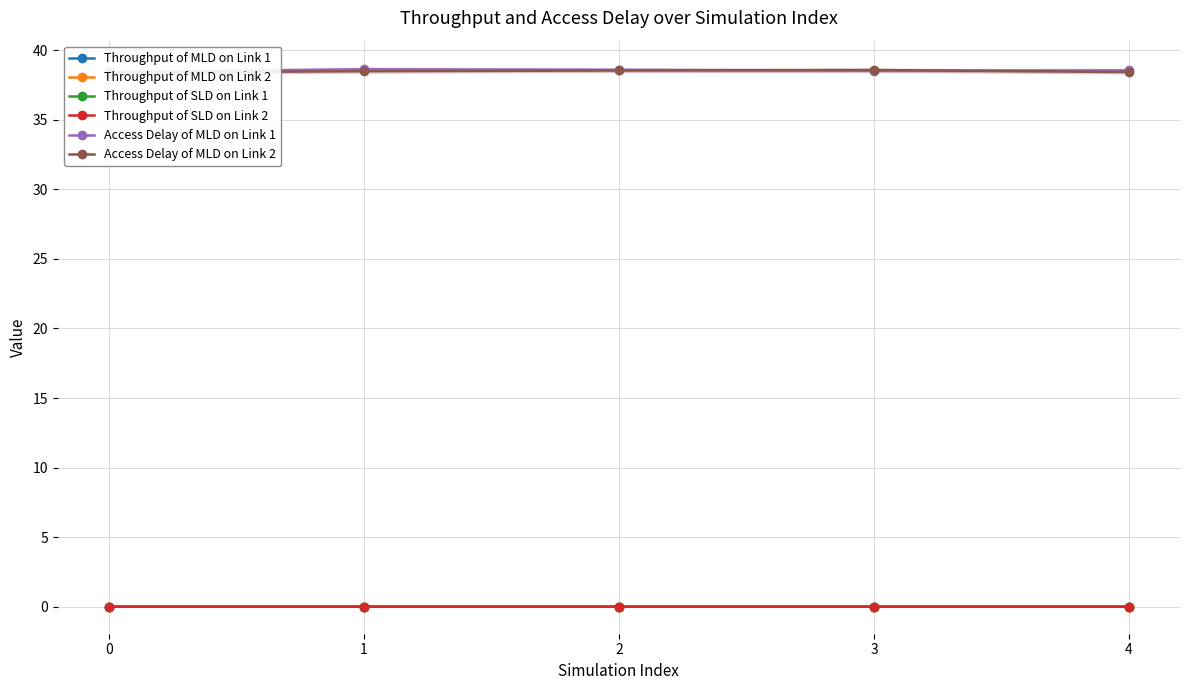

Which series has the widest spread of values?

Access Delay of MLD on Link 1